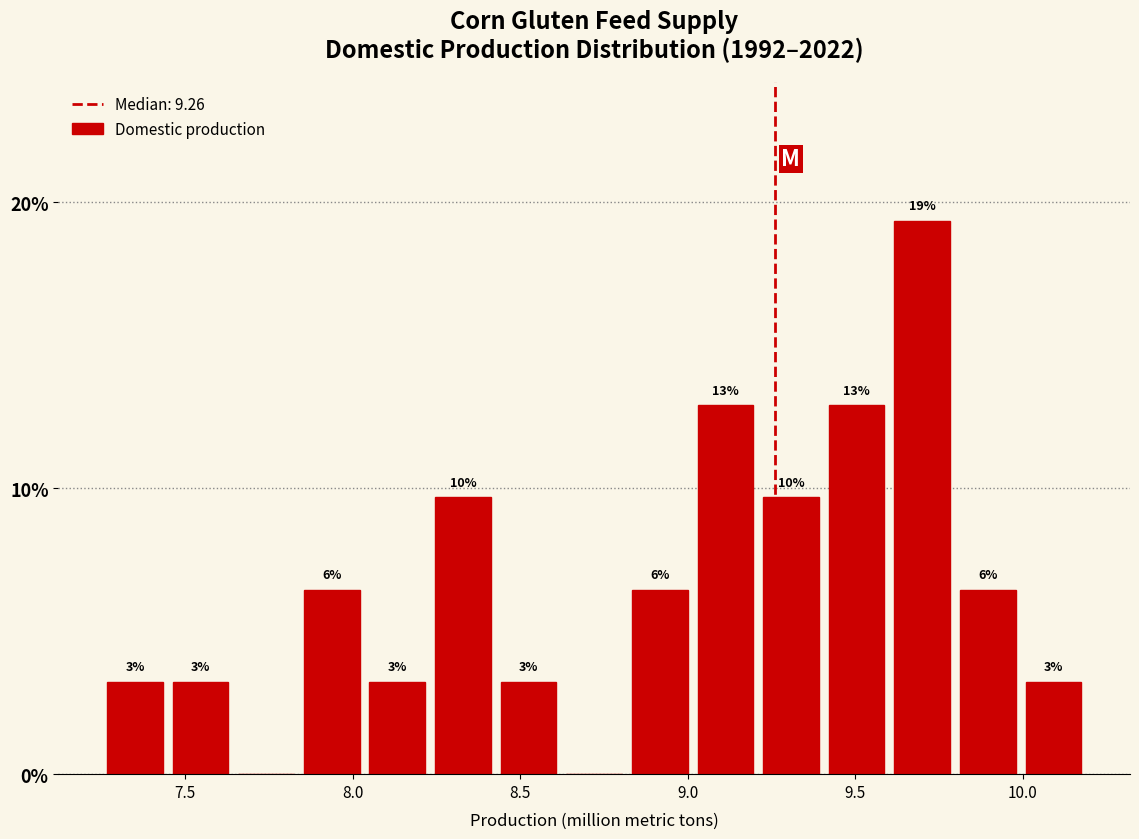

Around what value on the x-axis is the tallest bar? Give the approximate position of its centre, as read against the axis.

9.70